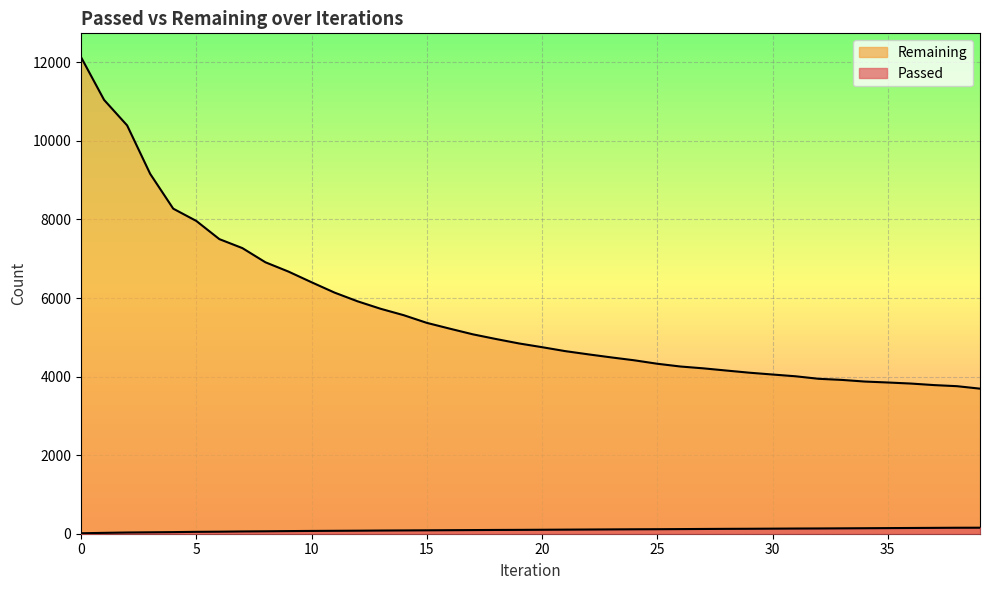

The value of Passed at 9 is 119. True or false?

False